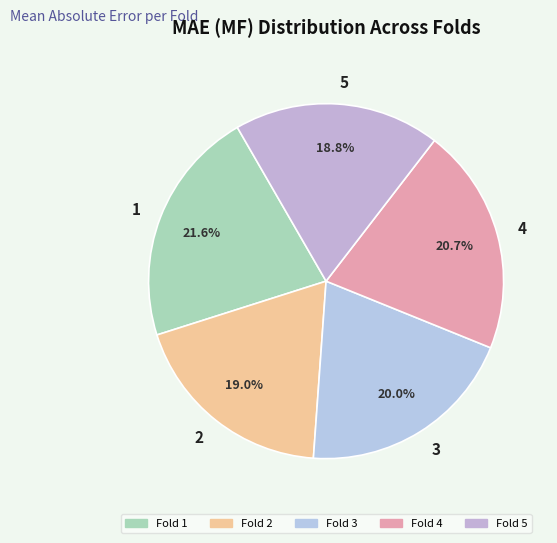

What percentage is NOT represented by 3?

80.0%